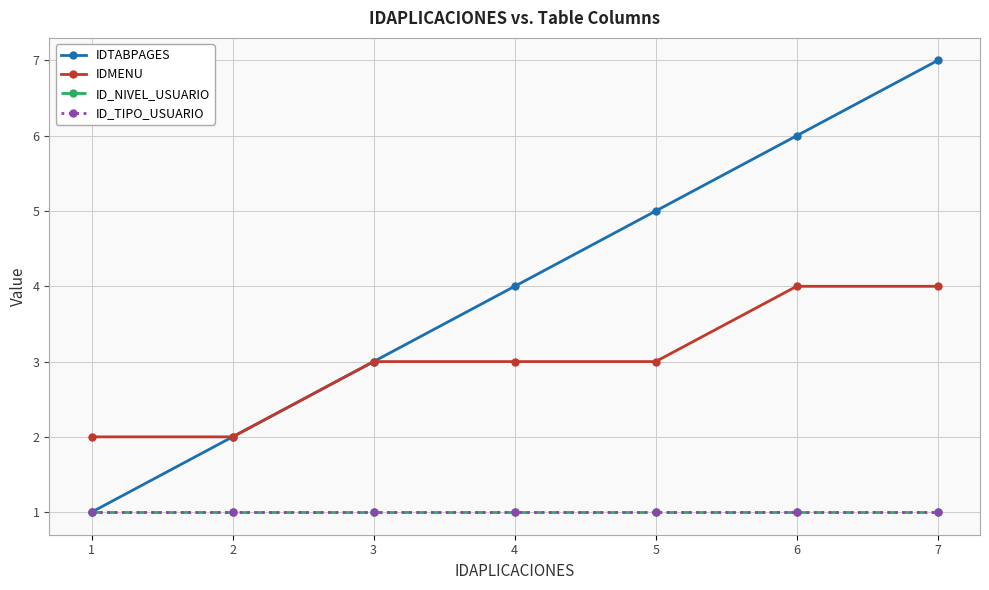

Which has a higher value, 2 or 4?

4